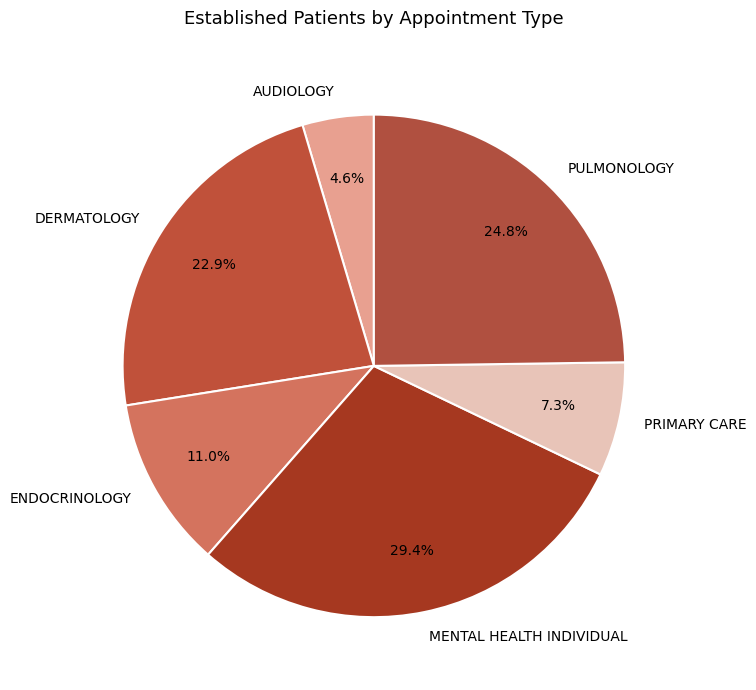

What is the total percentage of MENTAL HEALTH INDIVIDUAL and DERMATOLOGY?

52.3%